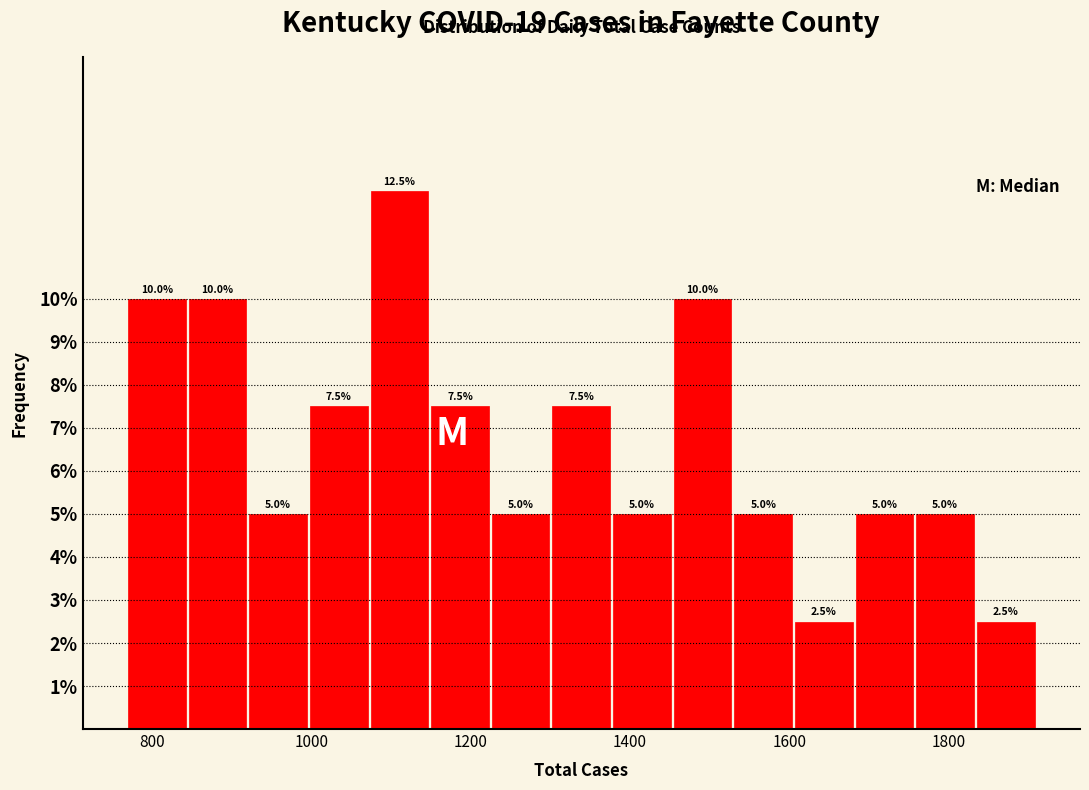

Read against the x-axis, roughly where is the centre of the tallest bar?

1120